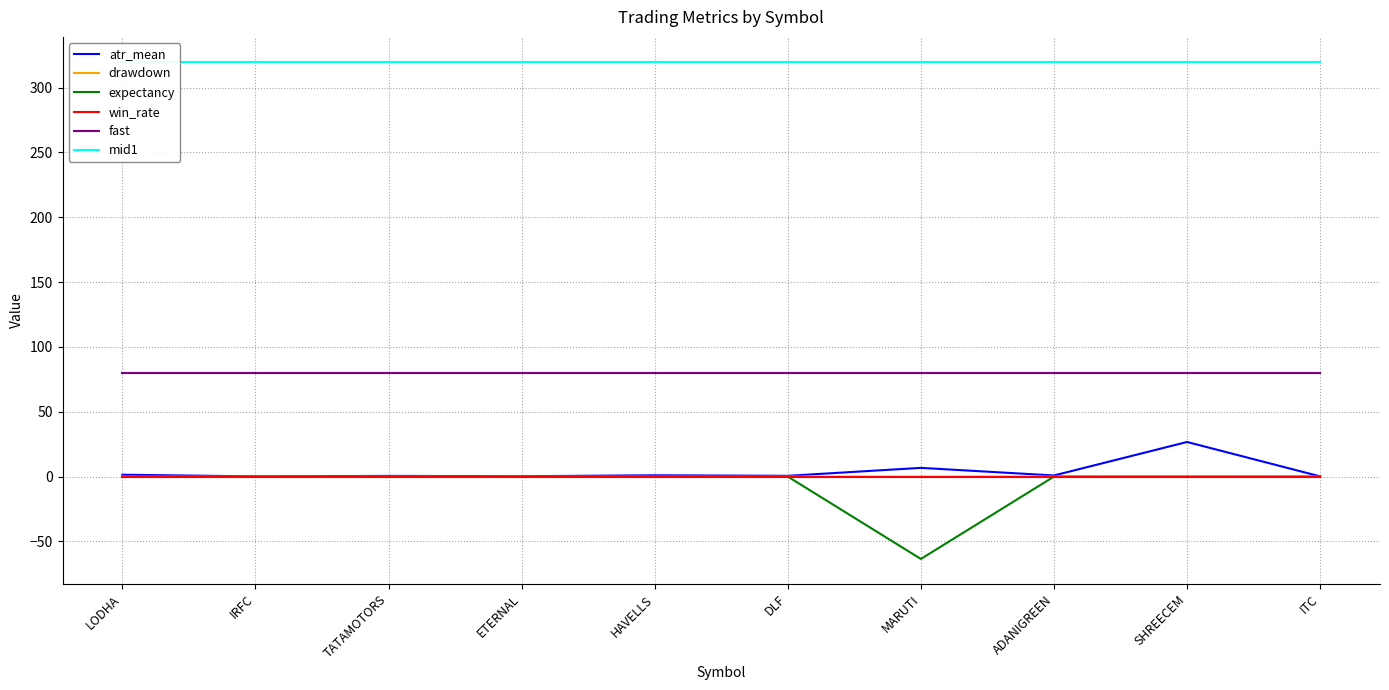

How many values in expectancy are below zero?

1